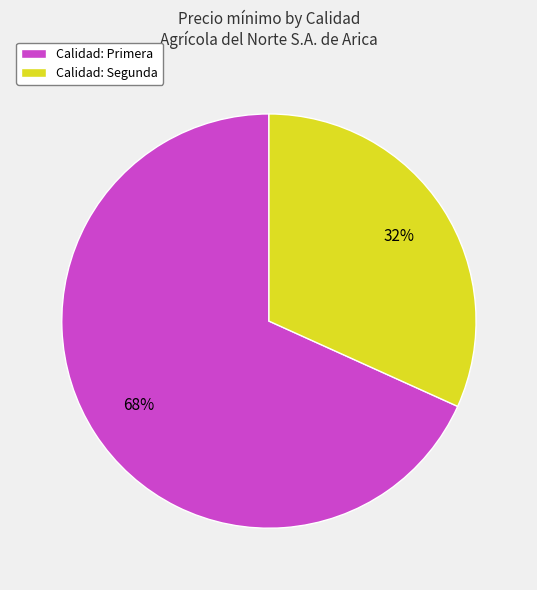

To the nearest percent, what percentage of the pie is Calidad: Primera?

68%